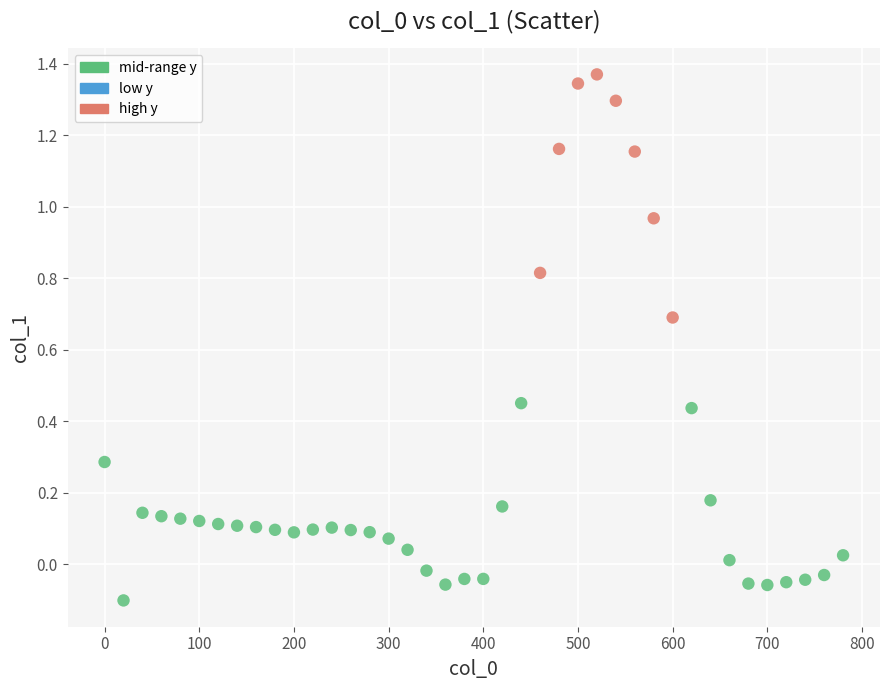

What is the range of X values (max minus min)?

780.0